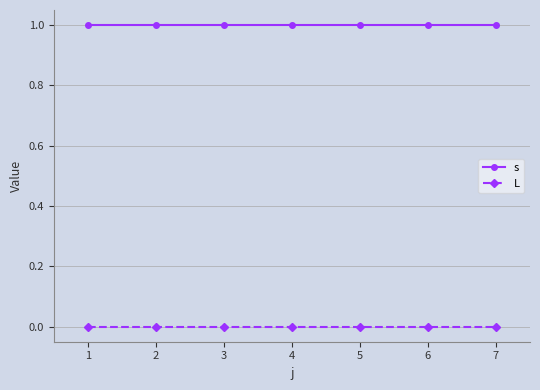

Which series has the largest total across all categories?

s